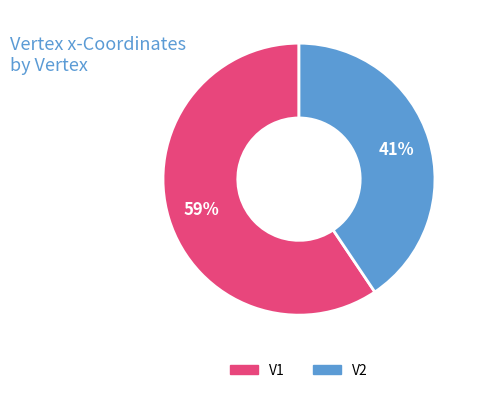

Between V2 and V1, which is larger?

V1